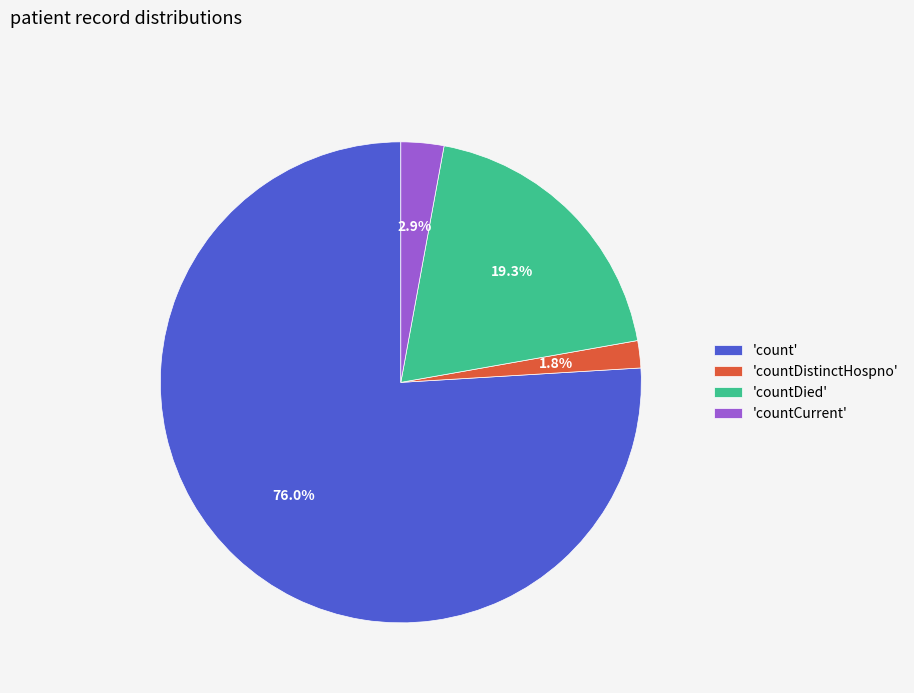

What portion of the pie excludes 'countDied'?

80.7%